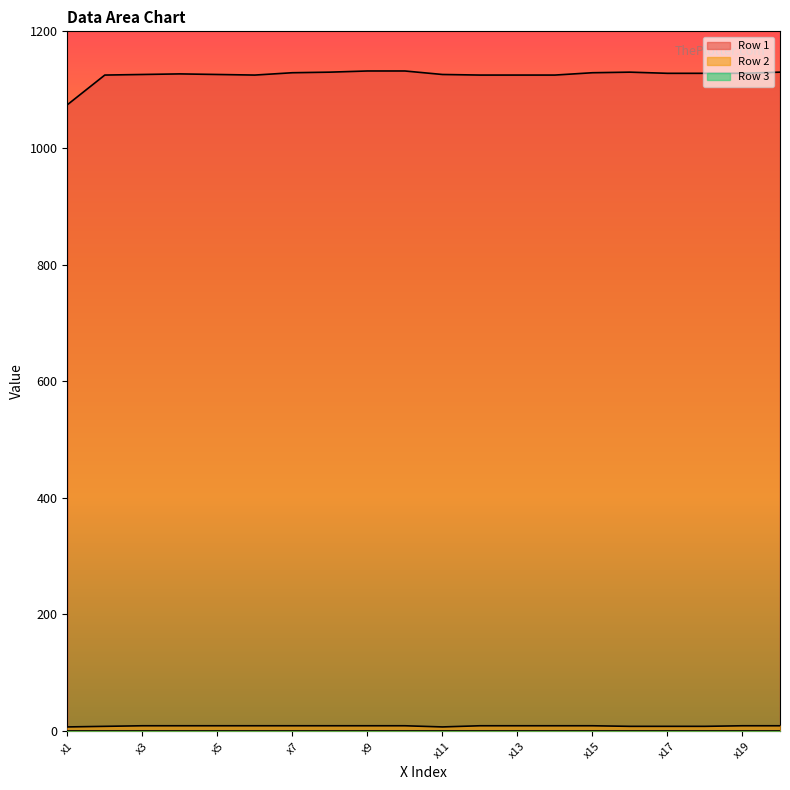

Between x11 and x19, which series saw the biggest shift?

Row 1